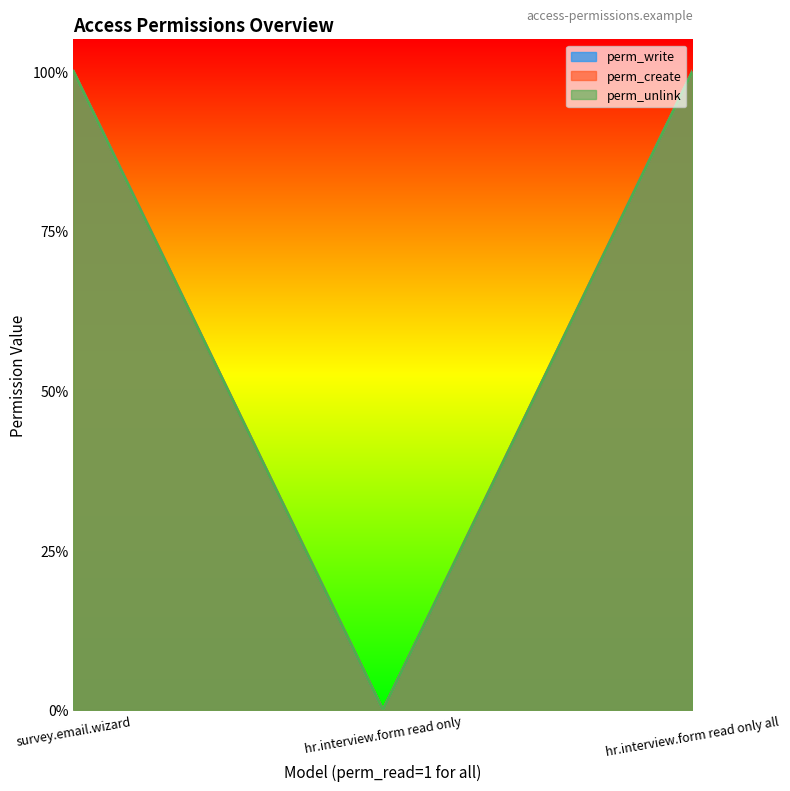

How many categories are shown in the chart?

3